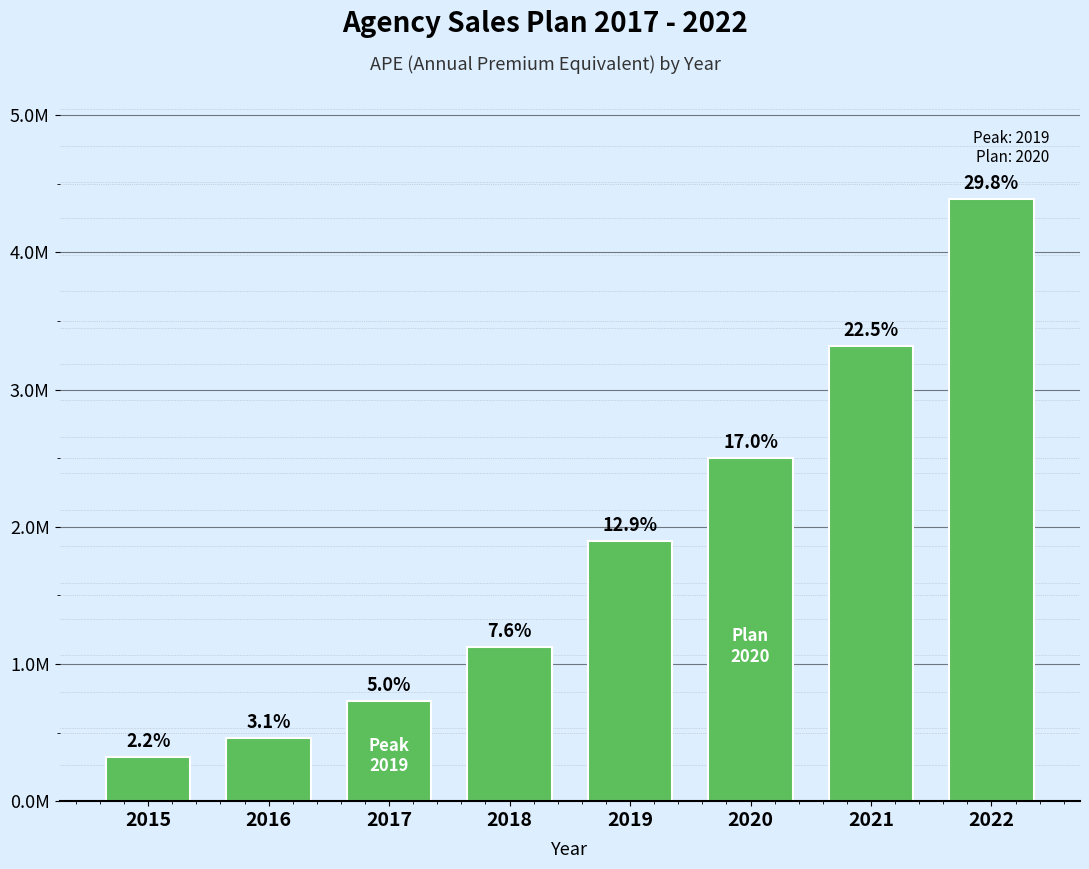

Does the chart contain any negative values?

No